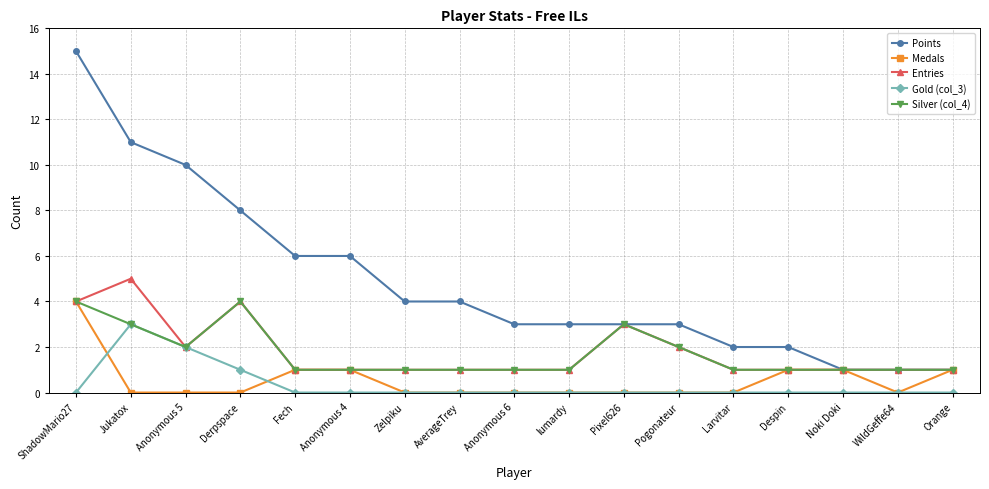

What is the maximum value shown in the chart?

15